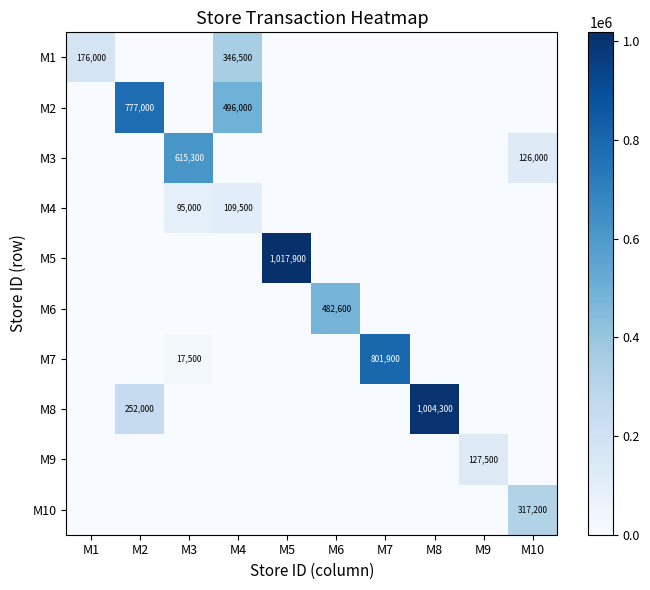

Between M3 and M7, which is larger?

M3